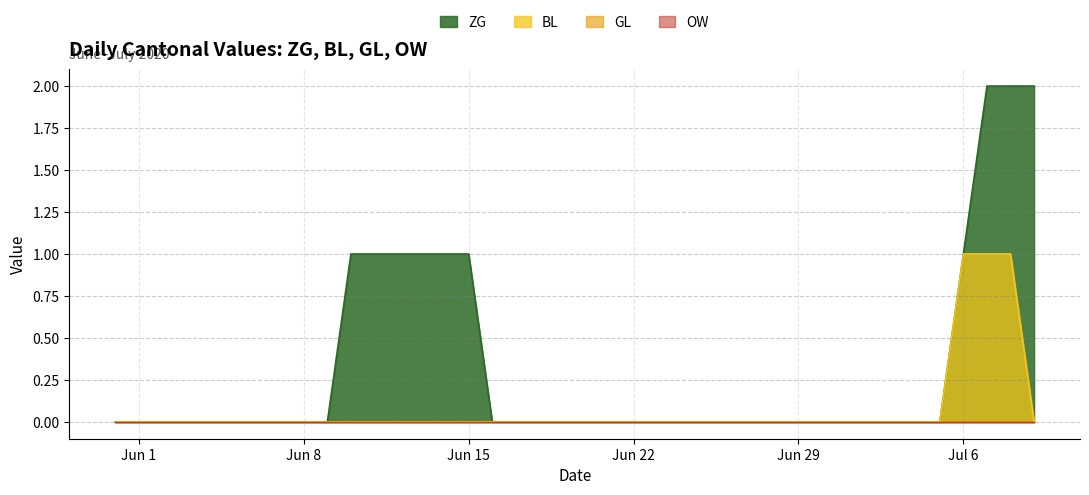

How many positive values does the ZG series have?

10